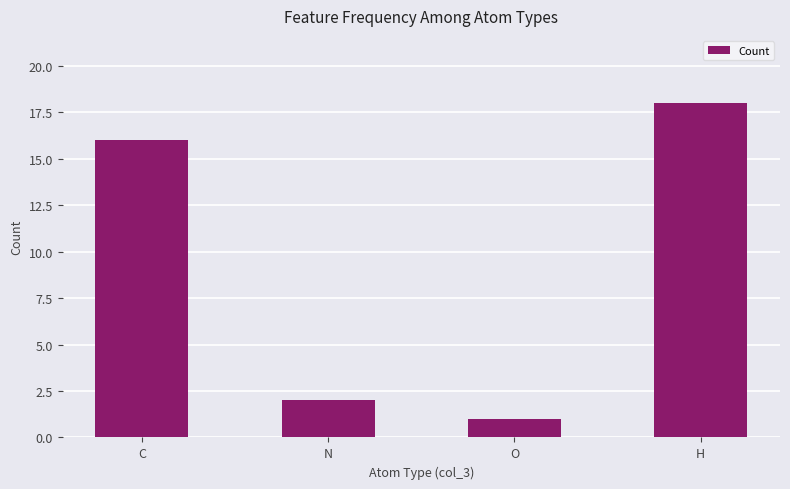

Are the bars horizontal?

No